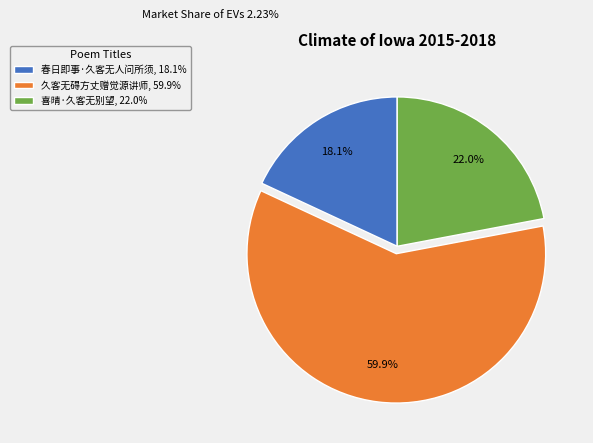

How many segments does this pie chart have?

3